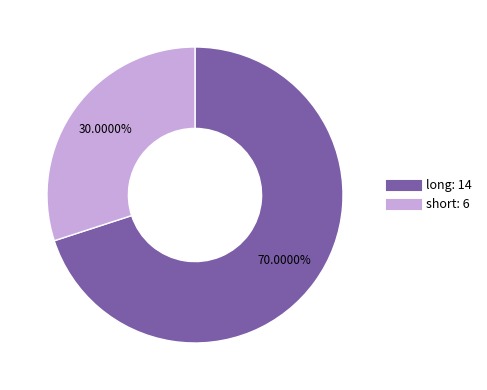

To the nearest percent, what percentage of the pie is short?

30%